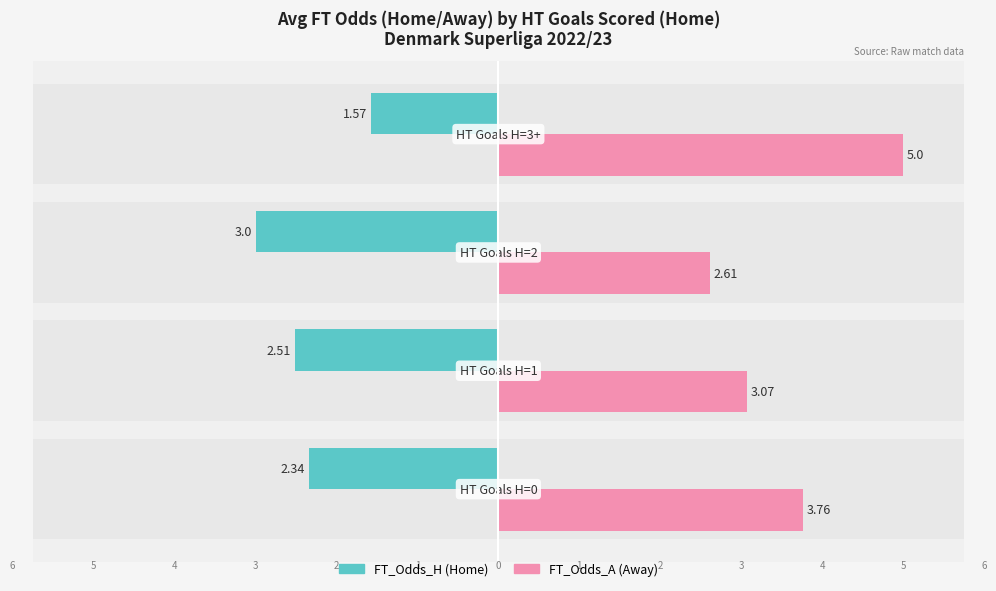

Which series has the largest range (max minus min)?

FT_Odds_A (Renter-like)